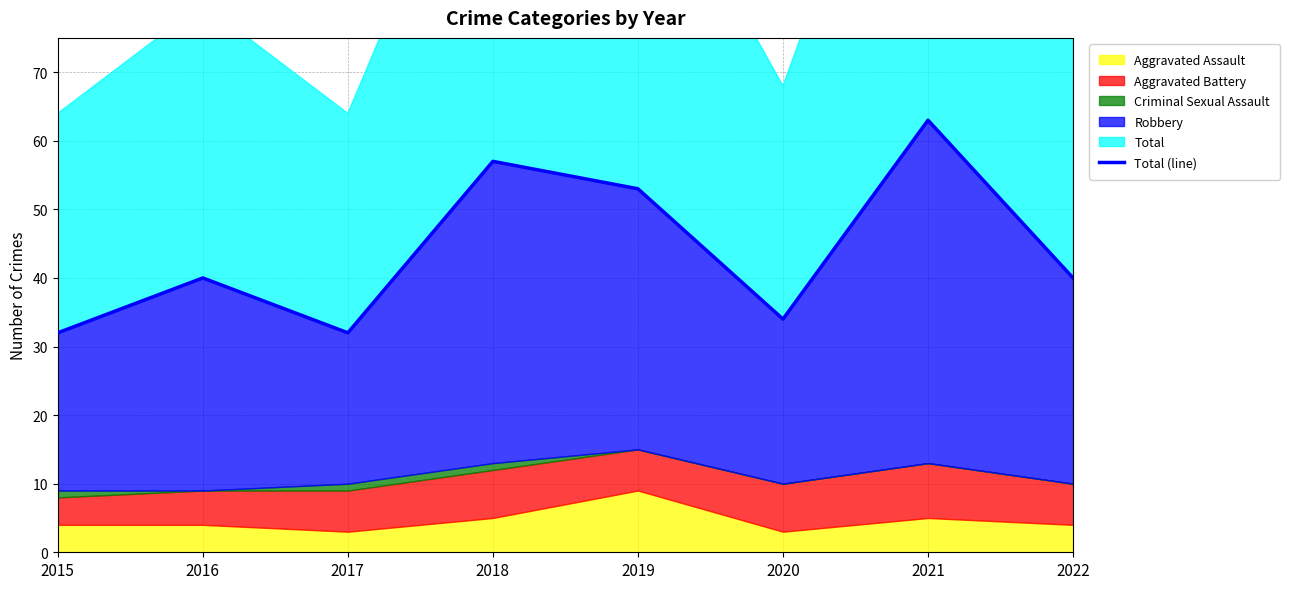

Rank the categories by value from lowest to highest.

2015, 2017, 2020, 2016, 2022, 2019, 2018, 2021